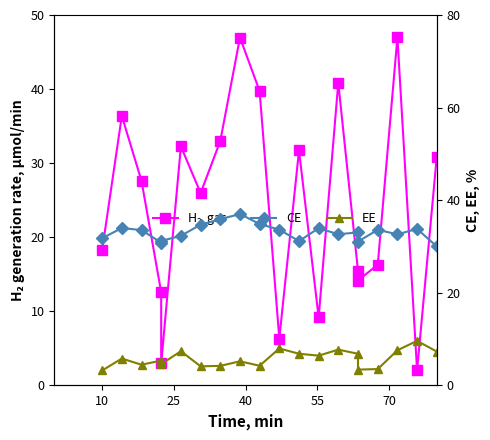

True or false: CE has a value of 35.9 at 7.

True